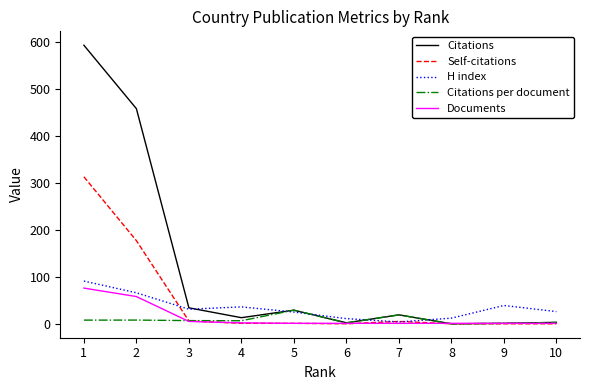

What is the average value of the Self-citations series?

50.3